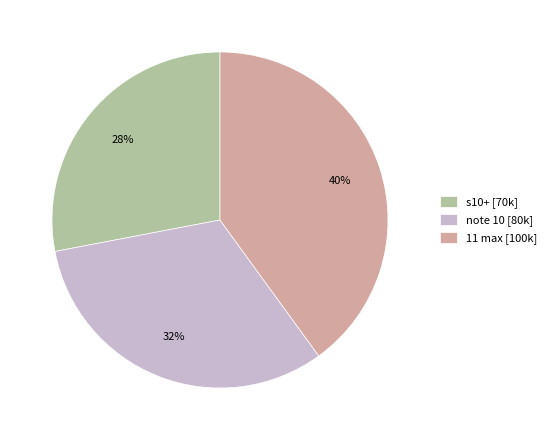

To the nearest percent, what portion does 11 max represent?

40%